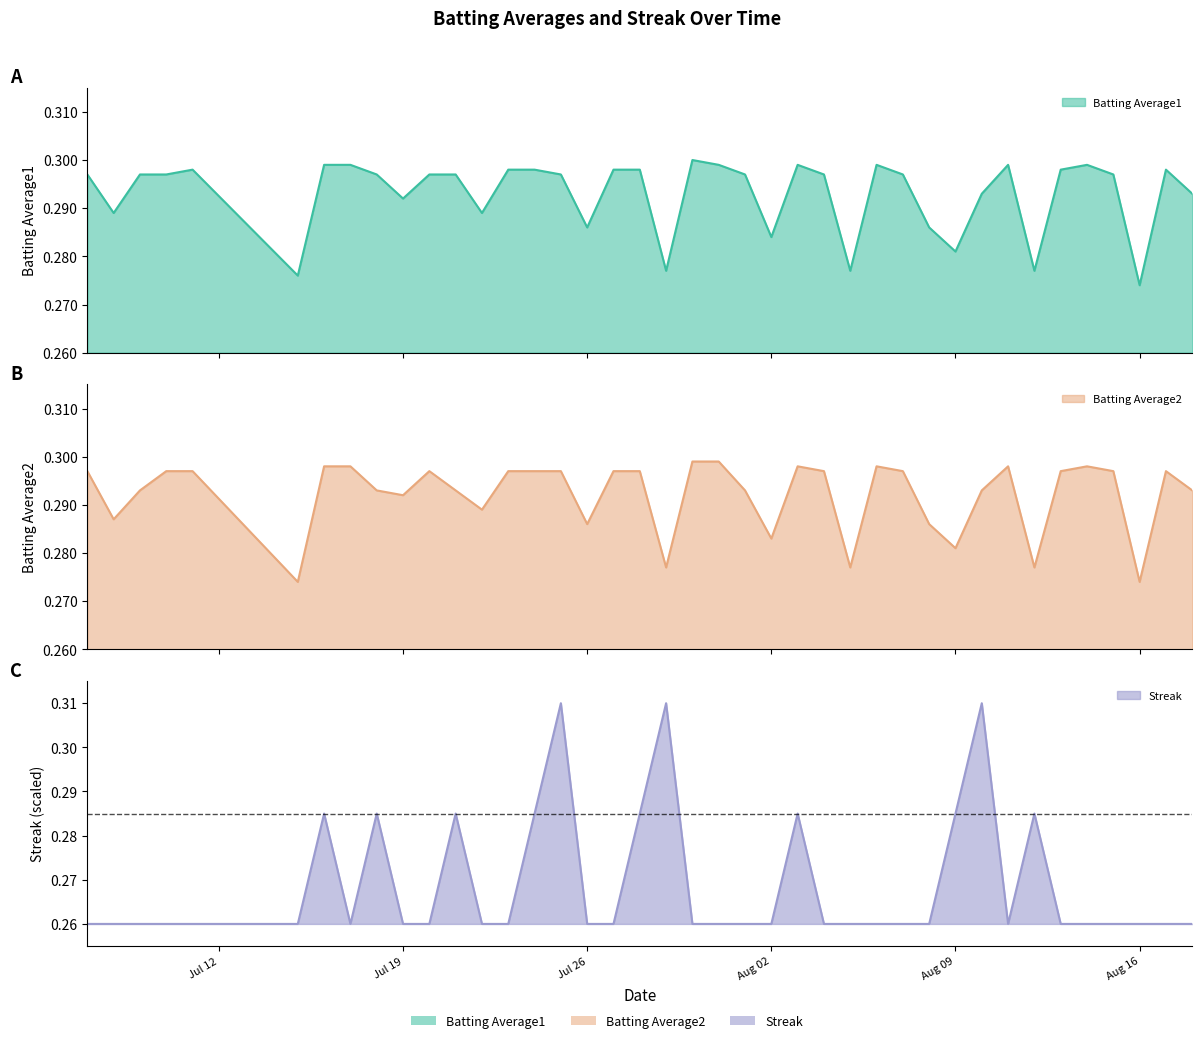

At which category is the sum across all series the highest?

2010-07-25